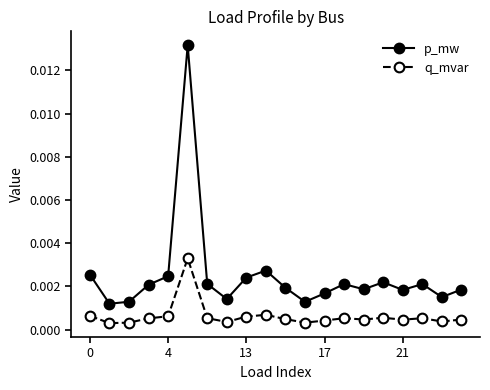

Which series has the widest spread of values?

p_mw